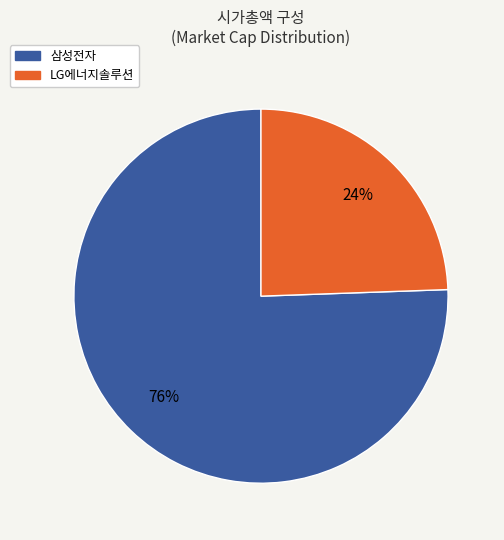

Is the sum of 삼성전자 and LG에너지솔루션 greater than half?

Yes